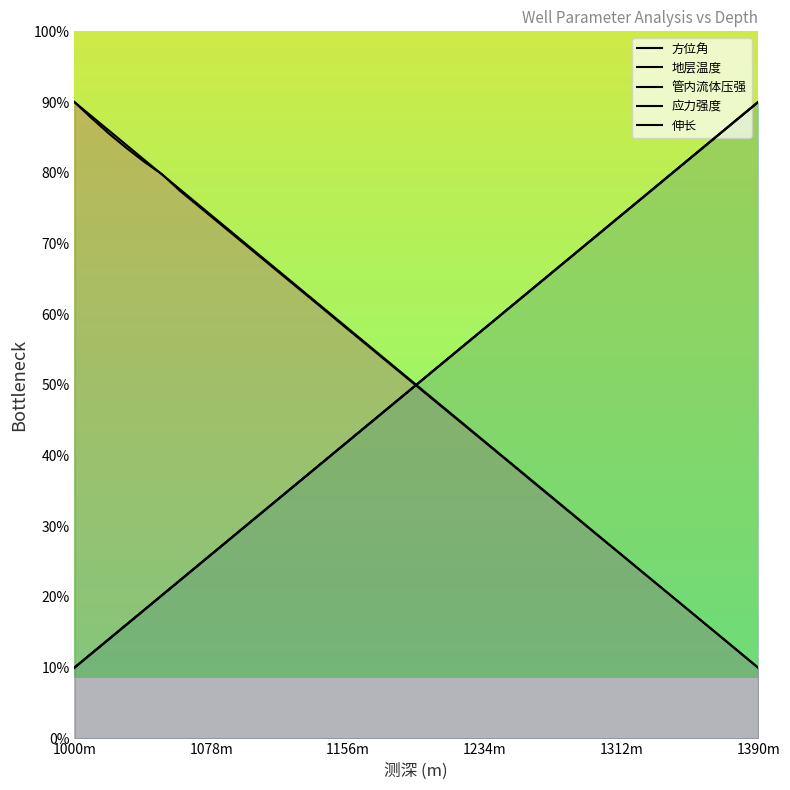

Which category has the lowest value in the 地层温度 series?

1000m